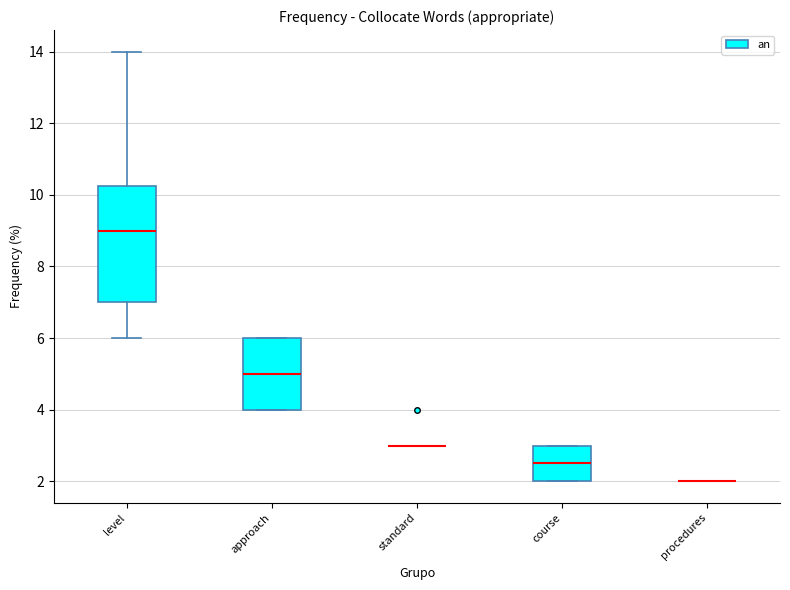

Where does the median line of the box for approach sit on the y-axis? The values are not printed on the chart, so give them approximately, as read against the axis.

5.0